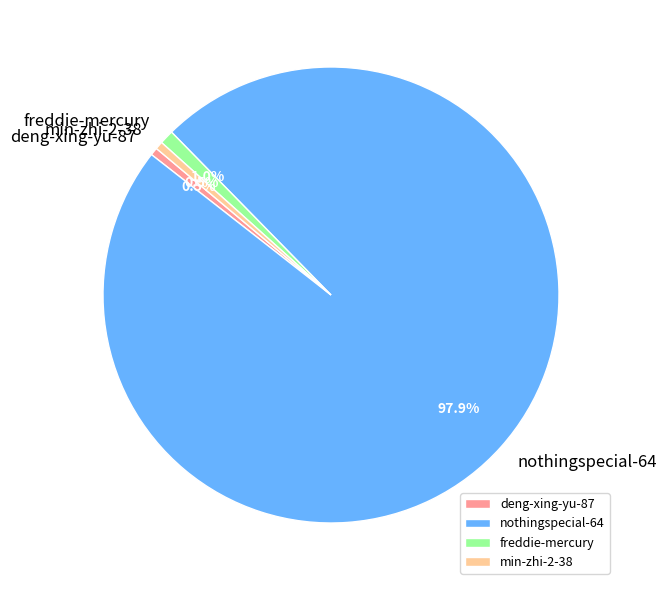

Which has a higher value, nothingspecial-64 or freddie-mercury?

nothingspecial-64